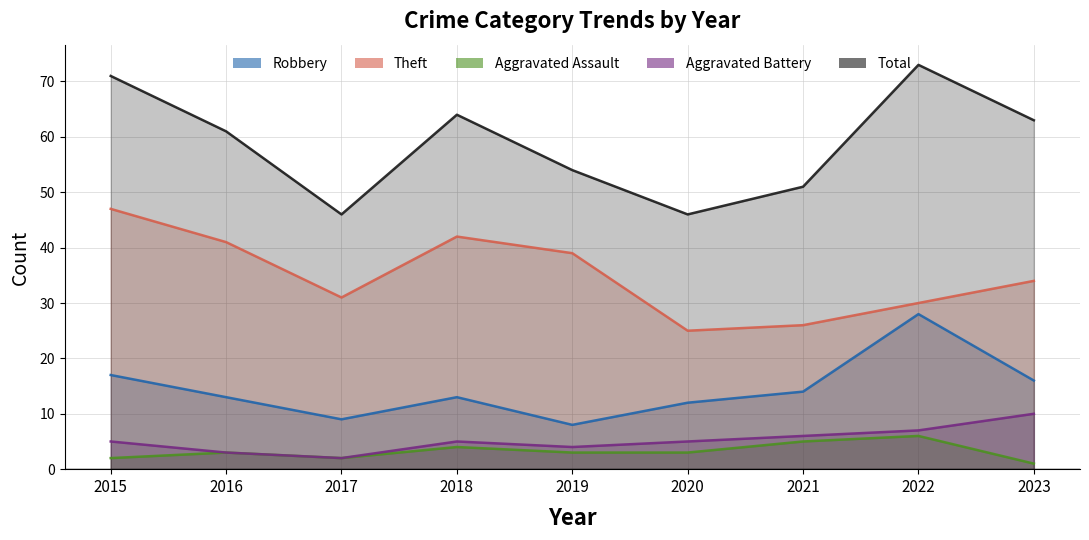

Which has a higher value, 2022 or 2017?

2022